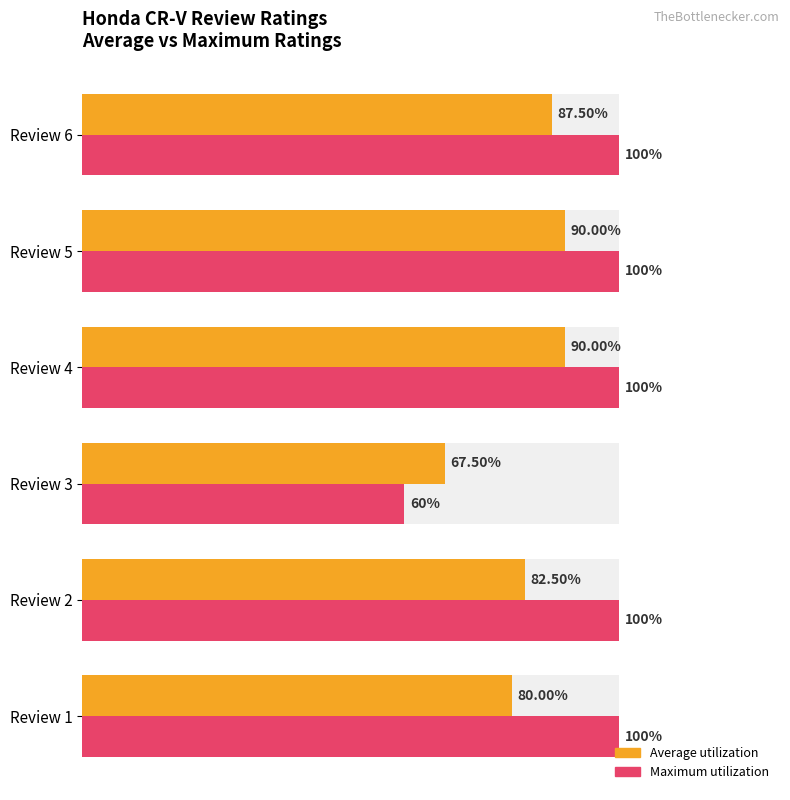

Rank the series by their average value, from highest to lowest.

Maximum utilization, Average utilization